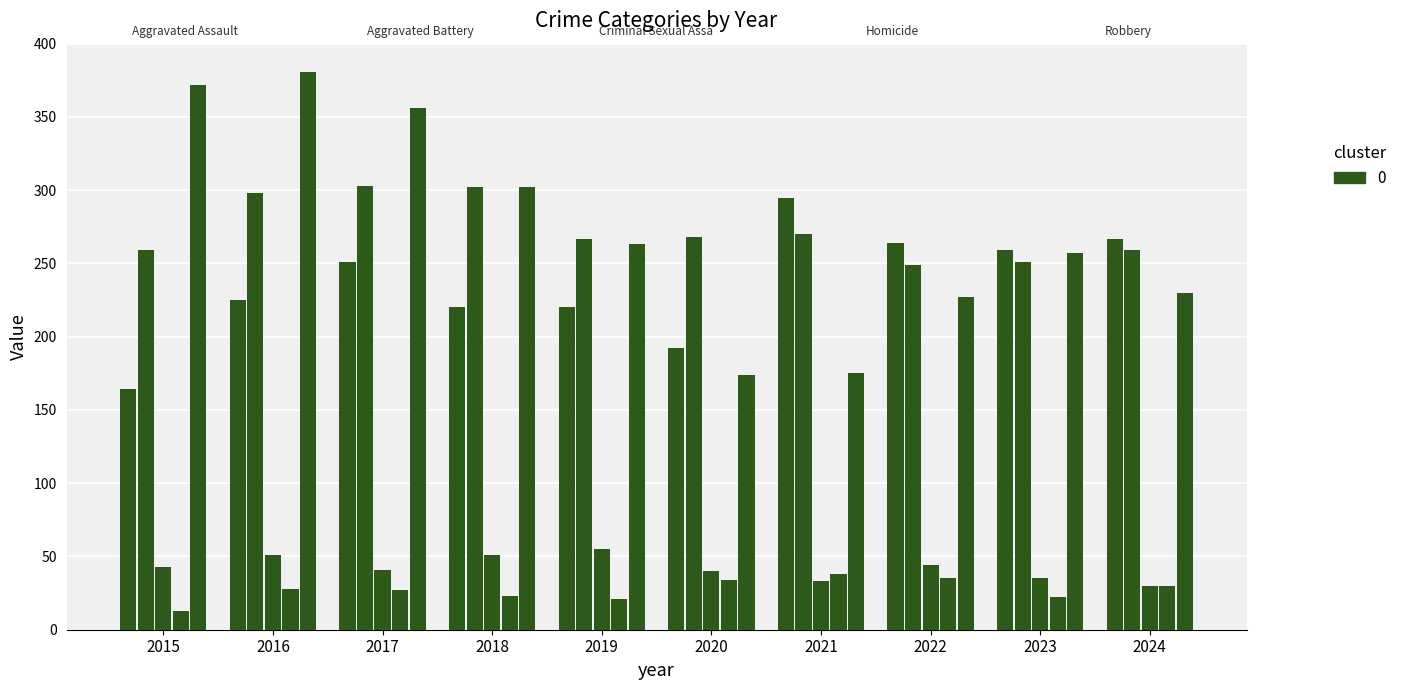

Does the chart contain stacked bars?

No